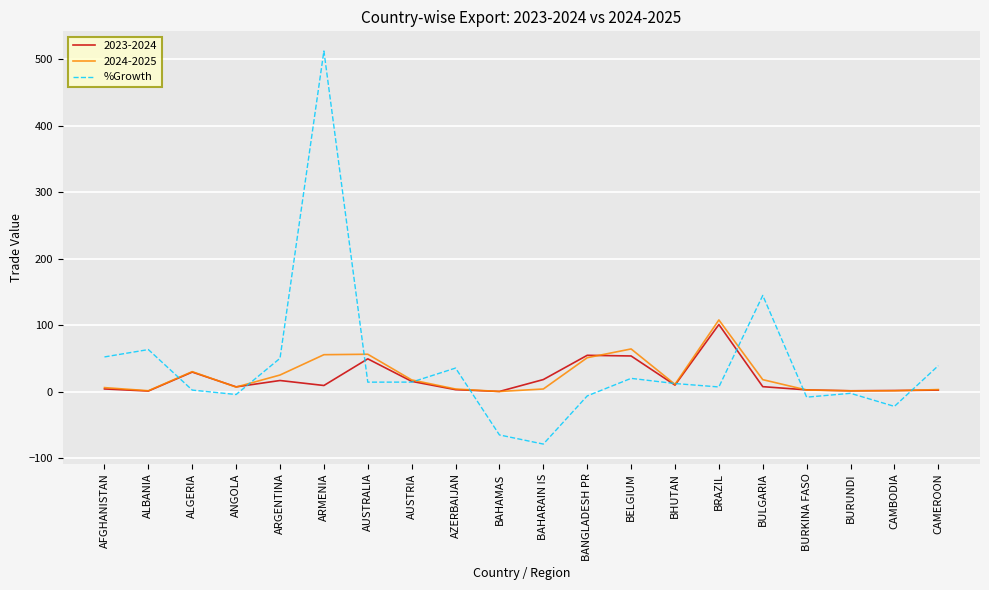

What is the minimum value for %Growth?

-79.1